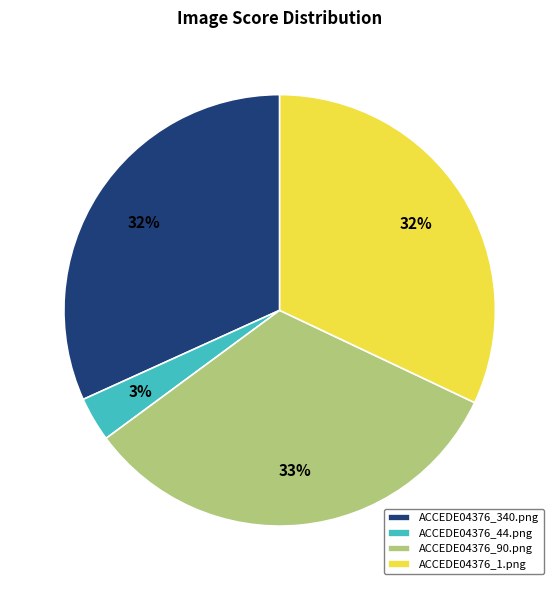

Which slice is the largest?

ACCEDE04376_90.png